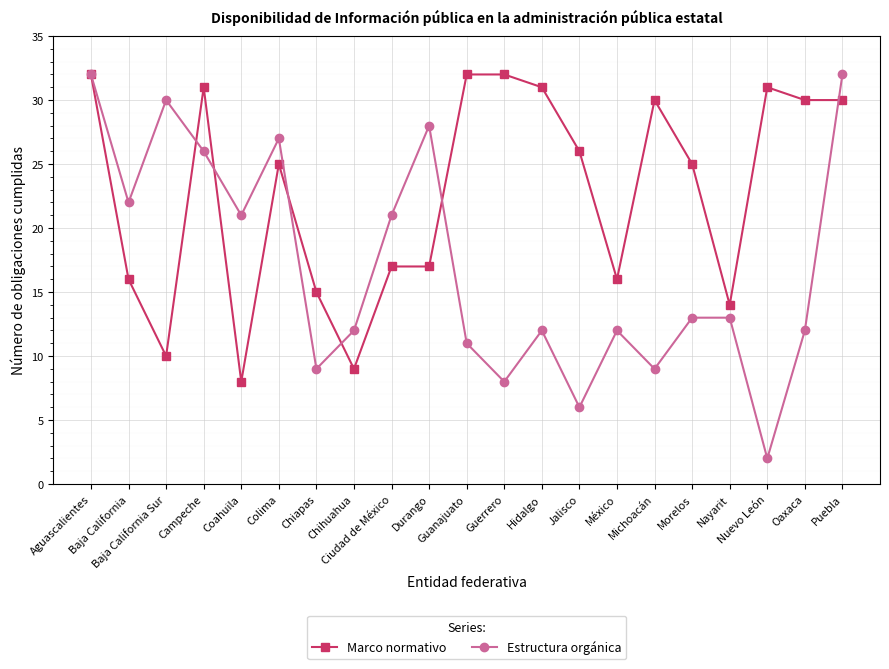

Reading left to right, transcribe all the data shown in this chart.

Marco normativo: 32	16	10	31	8	25	15	9	17	17	32	32	31	26	16	30	25	14	31	30	30
Estructura orgánica: 32	22	30	26	21	27	9	12	21	28	11	8	12	6	12	9	13	13	2	12	32